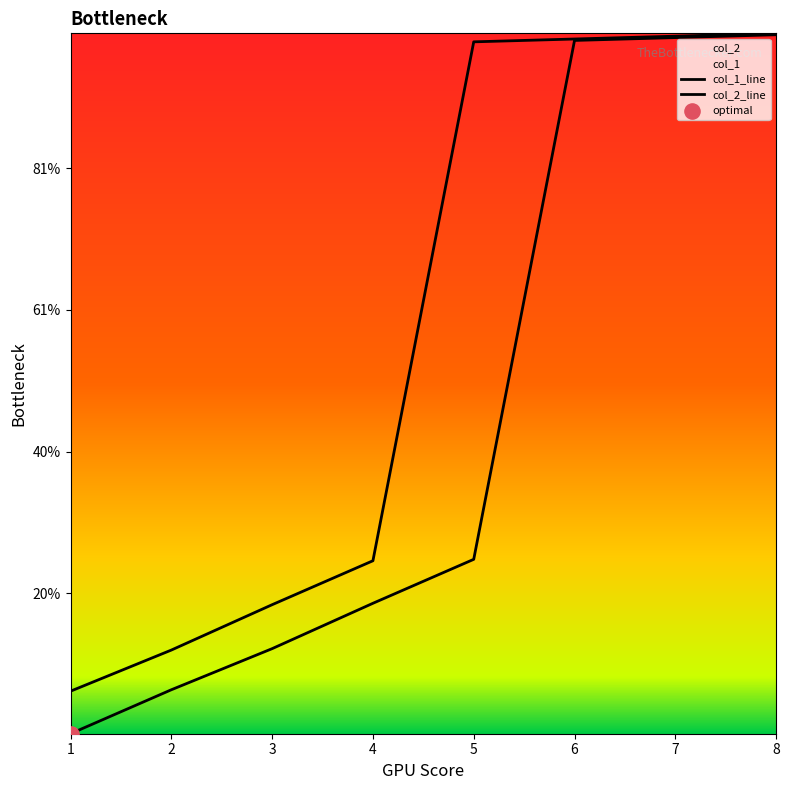

Which series contains the highest Y value?

col_2